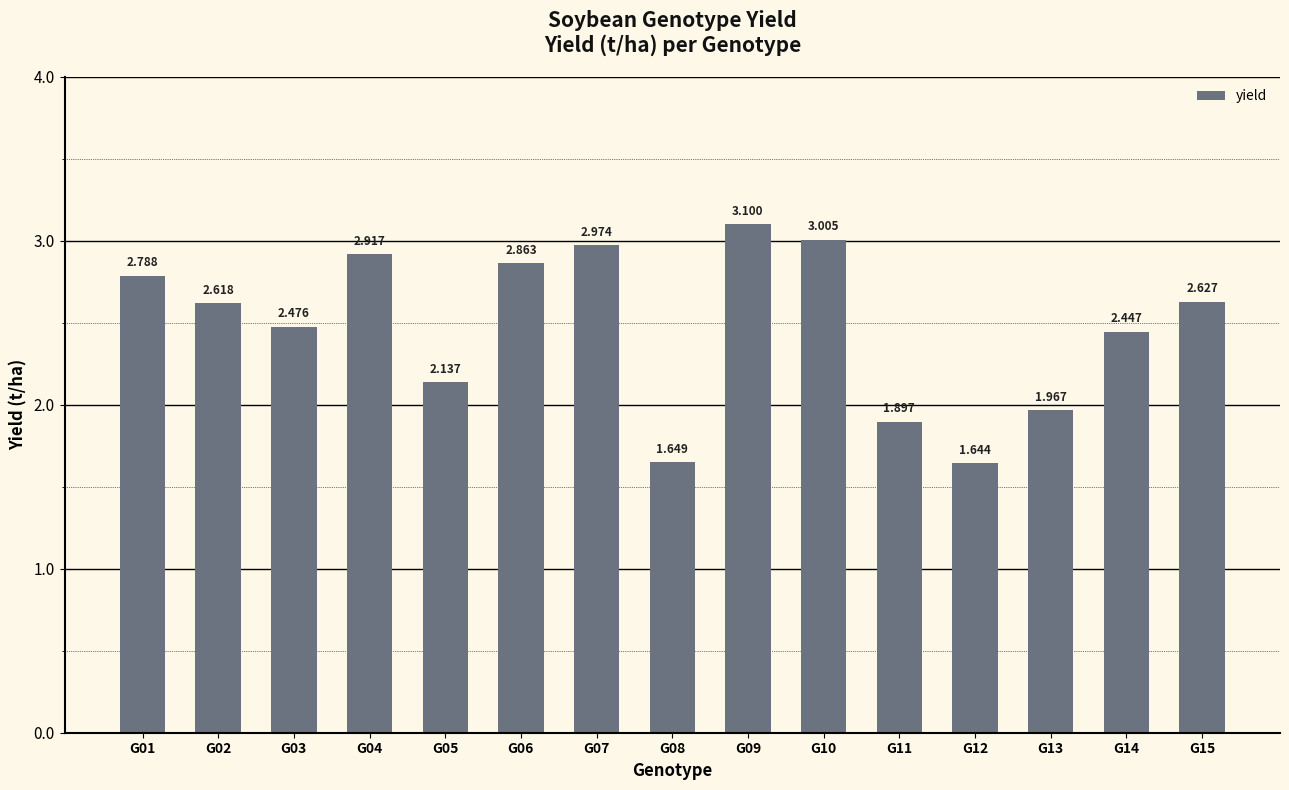

Rank the categories by value from lowest to highest.

G12, G08, G11, G13, G05, G14, G03, G02, G15, G01, G06, G04, G07, G10, G09